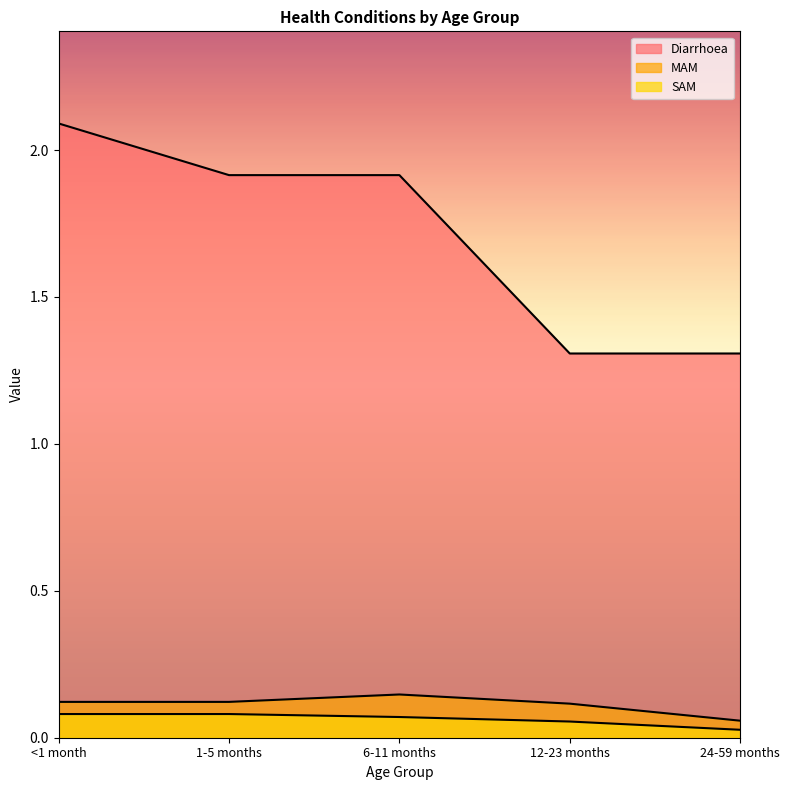

List the labels in order of Diarrhoea value, largest first.

<1 month, 1-5 months, 6-11 months, 12-23 months, 24-59 months